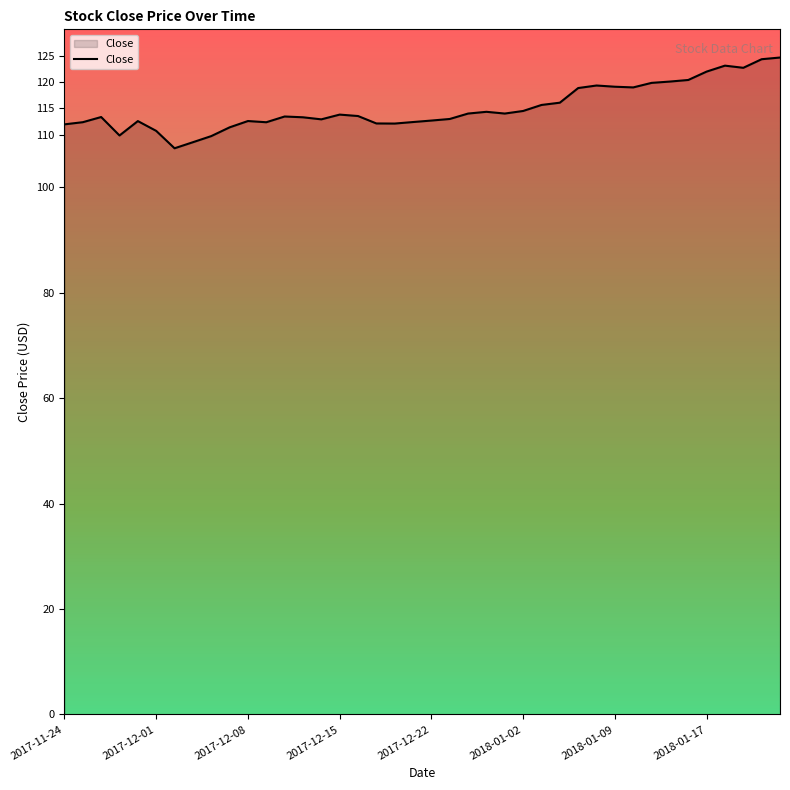

What is the smallest value displayed?

107.4